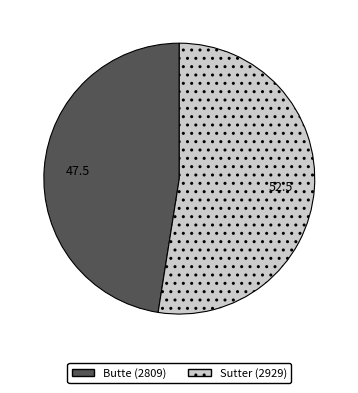

Rank the categories by value from highest to lowest.

Sutter (2929), Butte (2809)